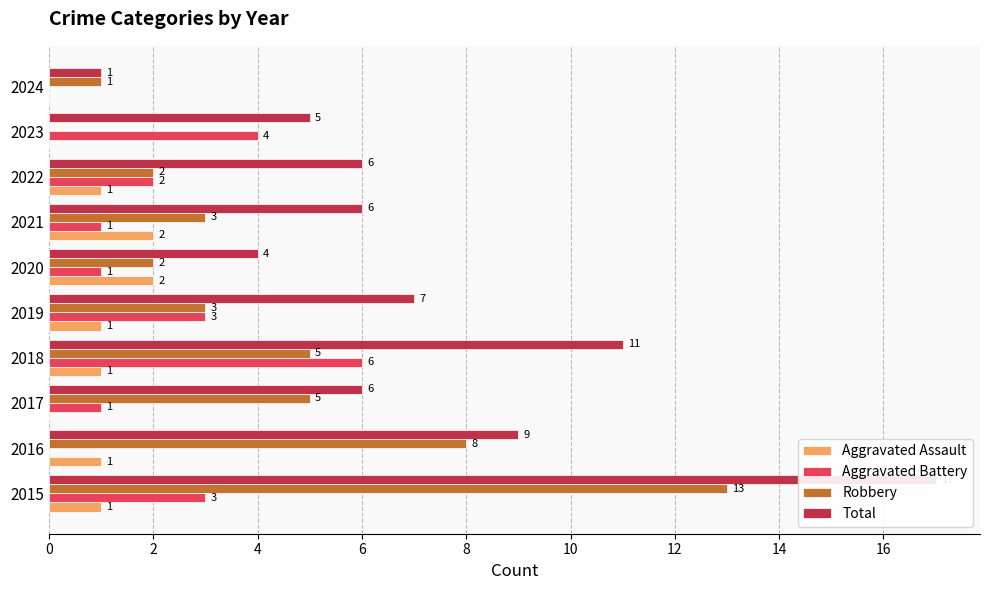

Count the Aggravated Battery values in the range 1 to 3.

6